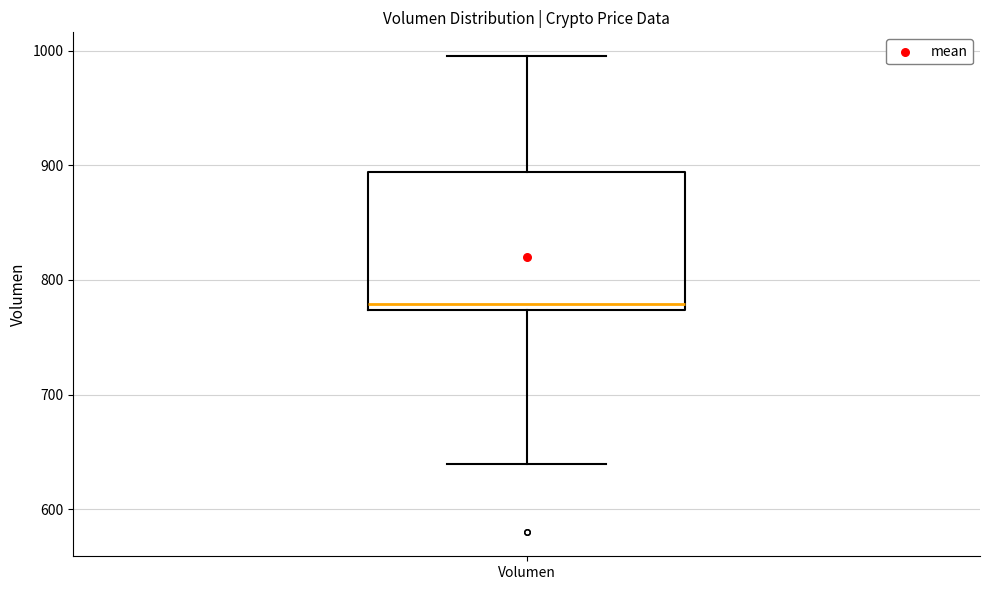

Transcribe this box plot: give where the median line is, the range the box spans, and where the two whiskers end, as read against the y-axis. The values are not printed on the chart, so give them approximately, as read against the axis.

median 780, box 770 to 890, whiskers 640 to 1000